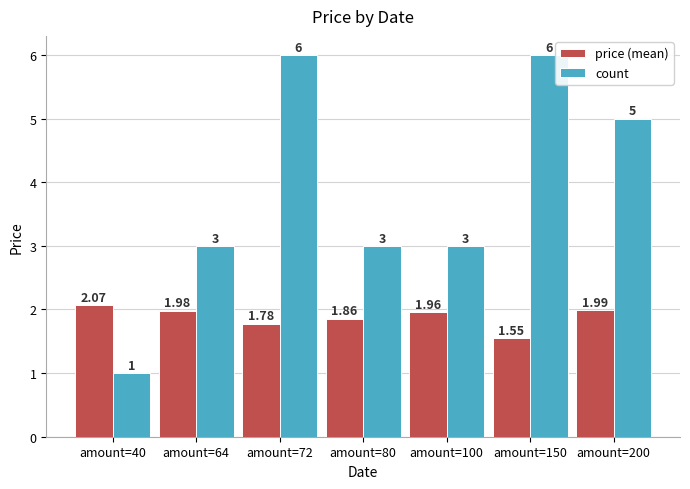

What is the difference between the second highest and second lowest values in the count series?

3.0